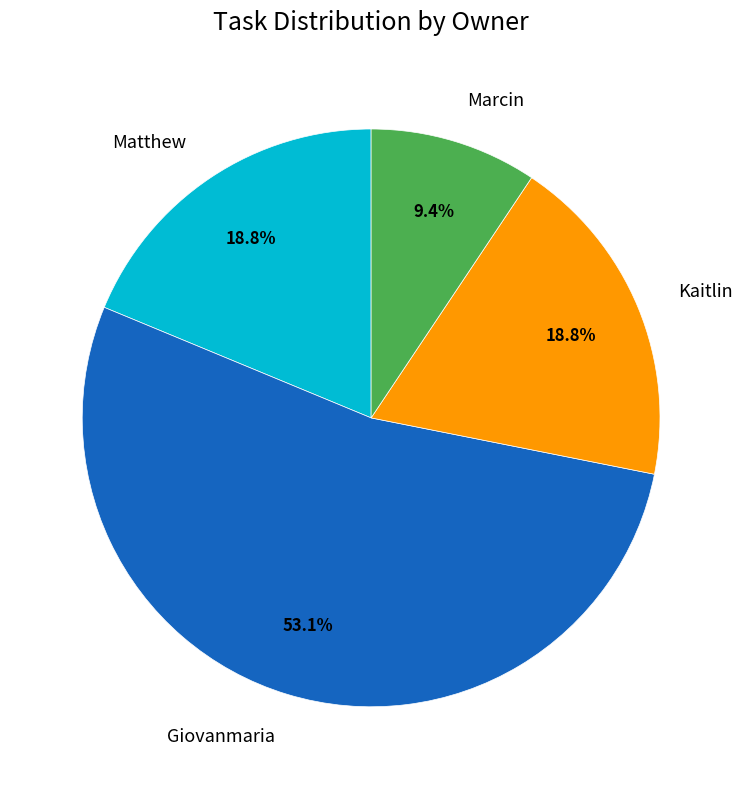

Which slice is the smallest?

Marcin